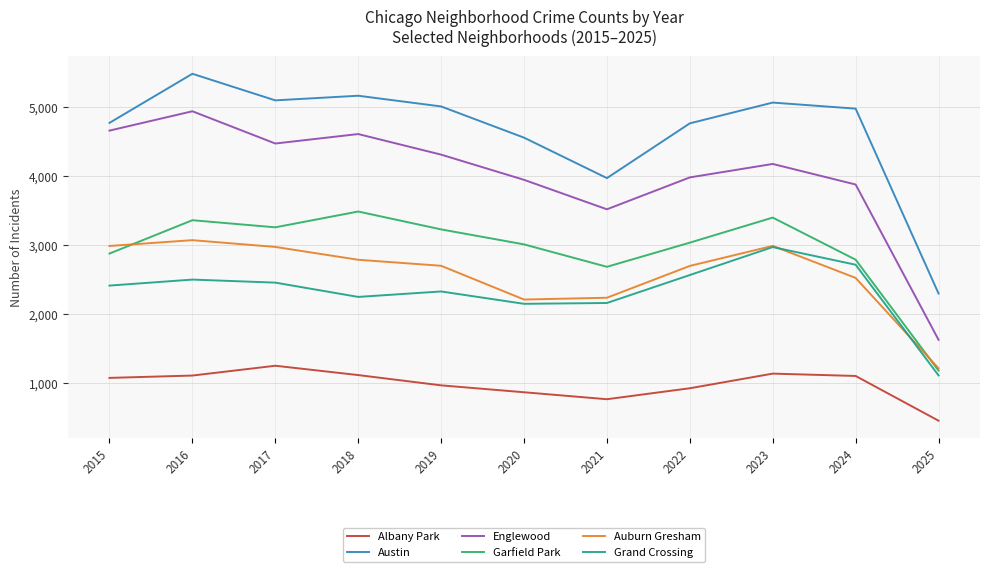

True or false: Grand Crossing and Austin cross at least once.

False